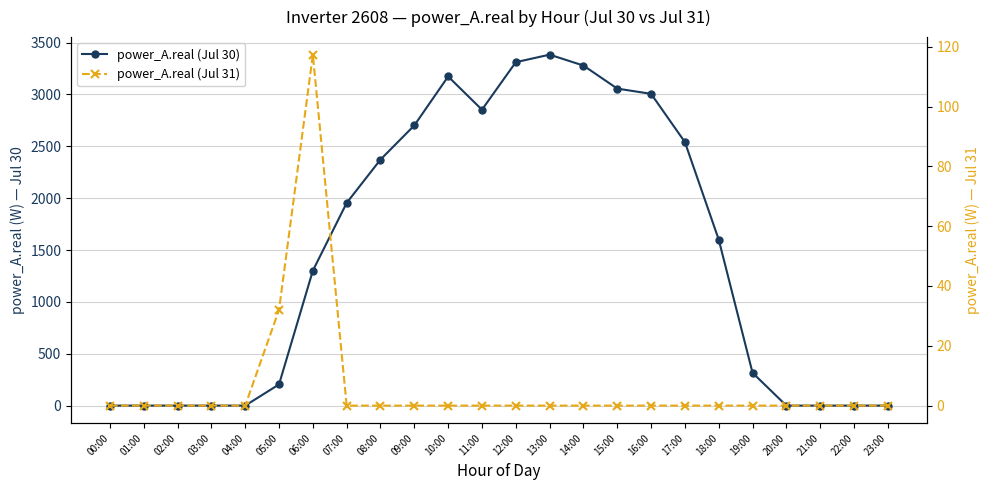

True or false: power_A.real (Jul 31) has more than 2 interior local peaks.

False